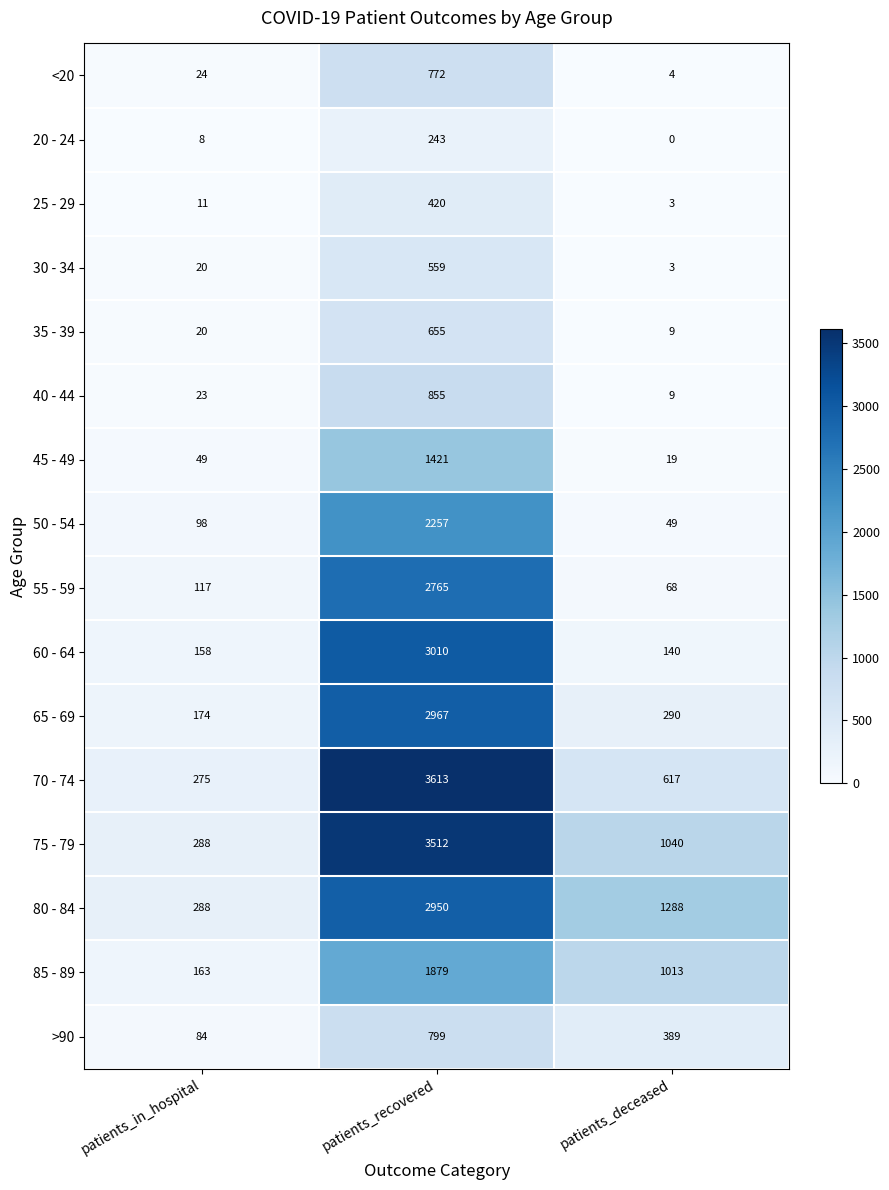

The value of 40 - 44 at patients_recovered is 855. True or false?

True